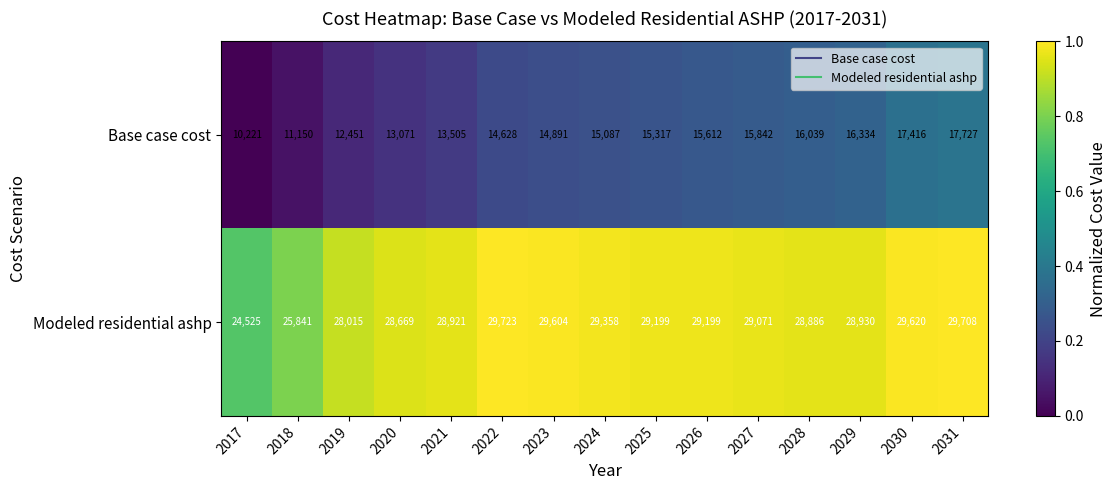

Read the Base case cost value at 2029, to the nearest 10.

16330